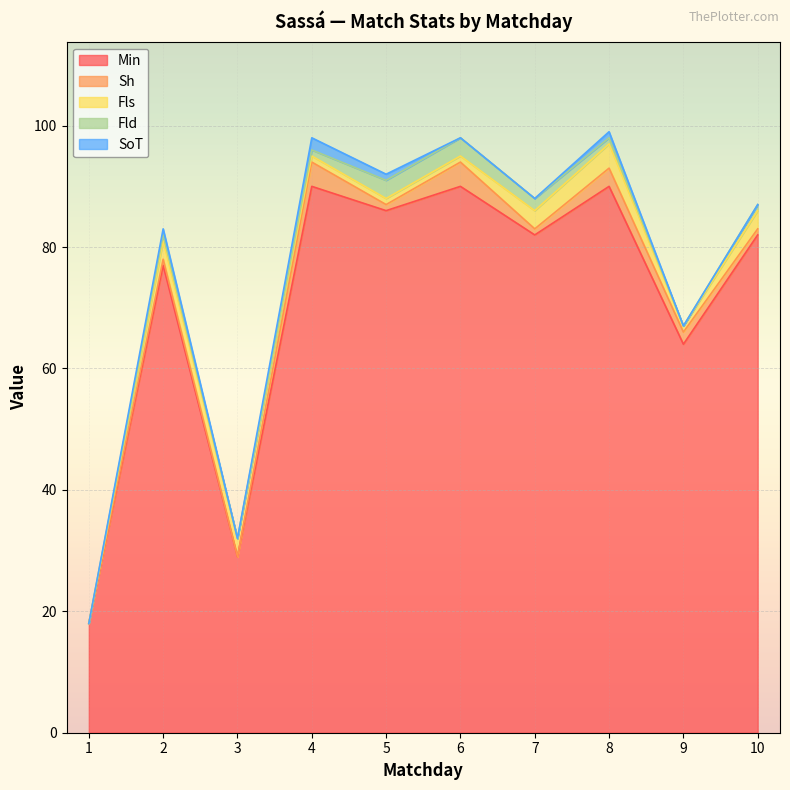

True or false: Fls has a value of 2 at 1.

False